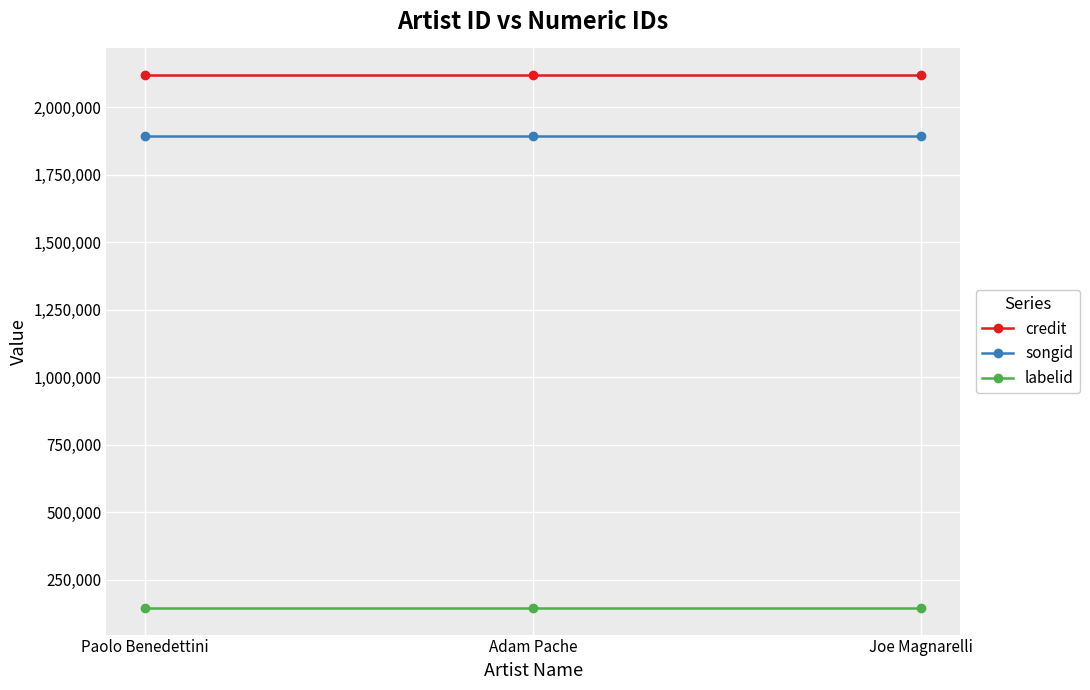

What are all the series names shown in the legend?

credit, songid, labelid